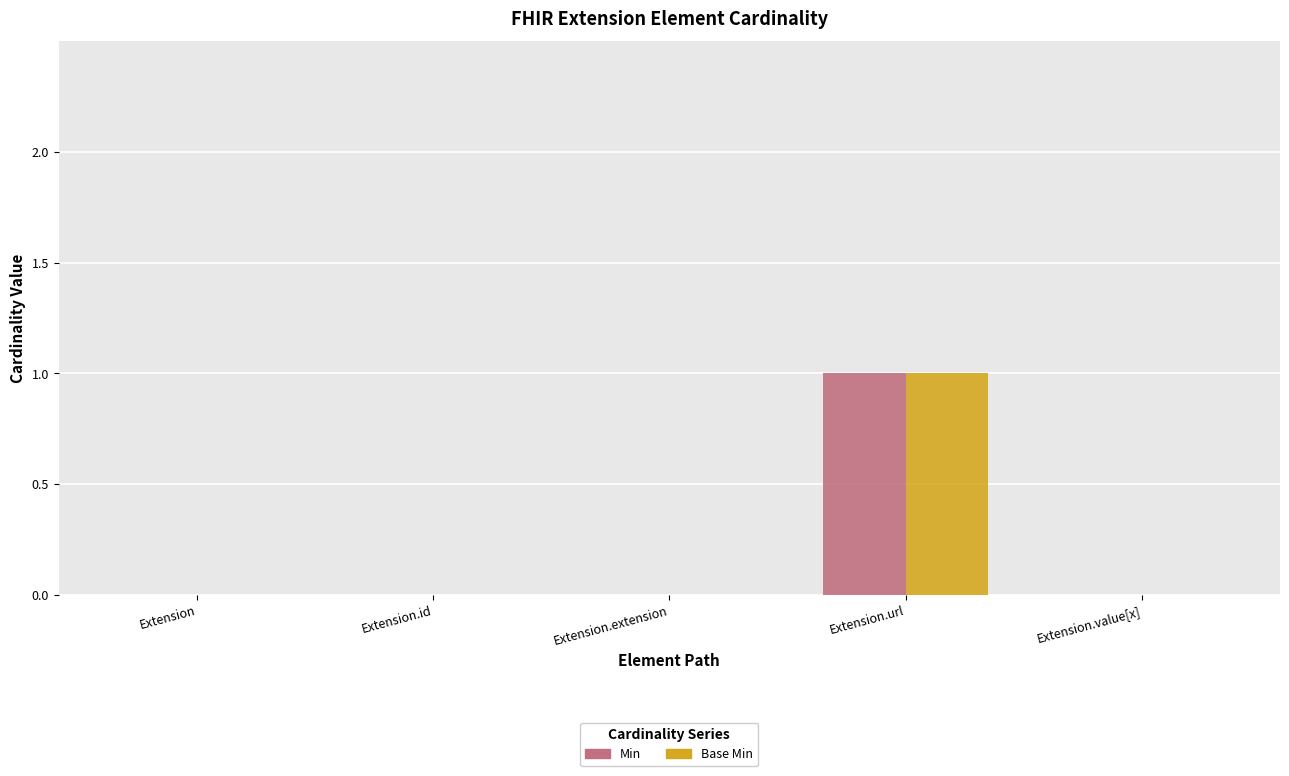

The value of Base Min at Extension.value[x] is 0. True or false?

True